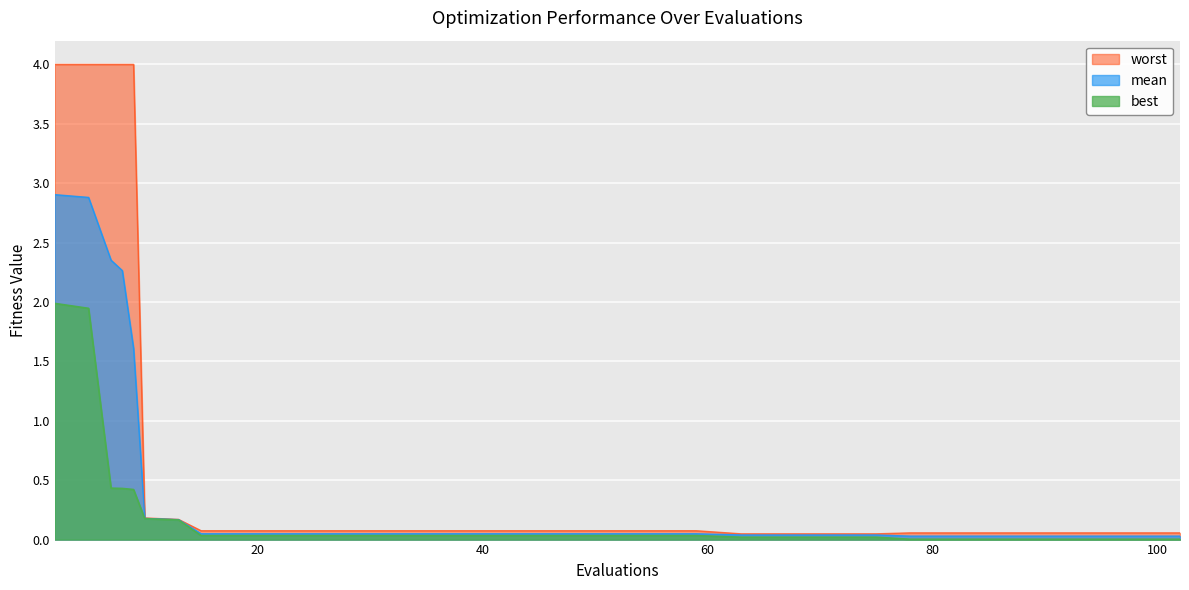

What is the difference between the maximum and minimum values in the worst series?

4.0